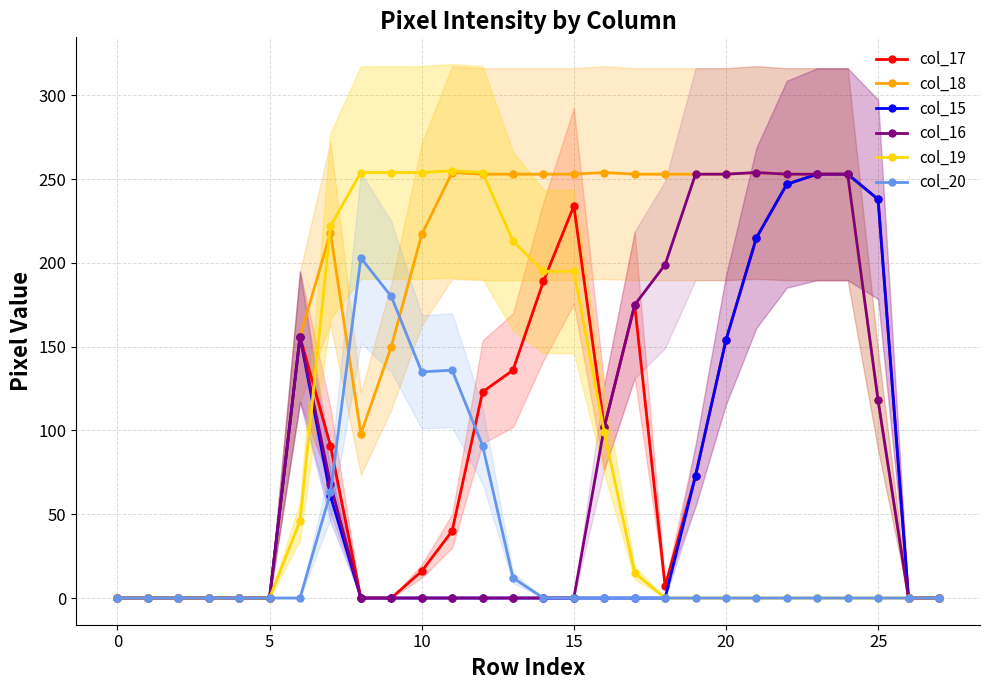

What is the value of the col_16 point at the 23rd from the left?

253